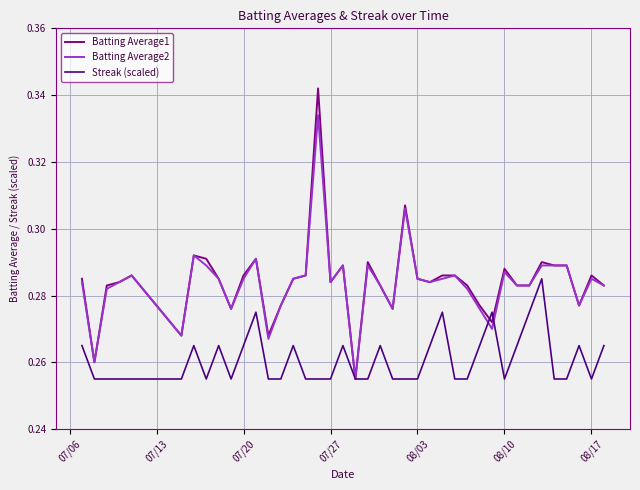

How many series are shown in this chart?

3